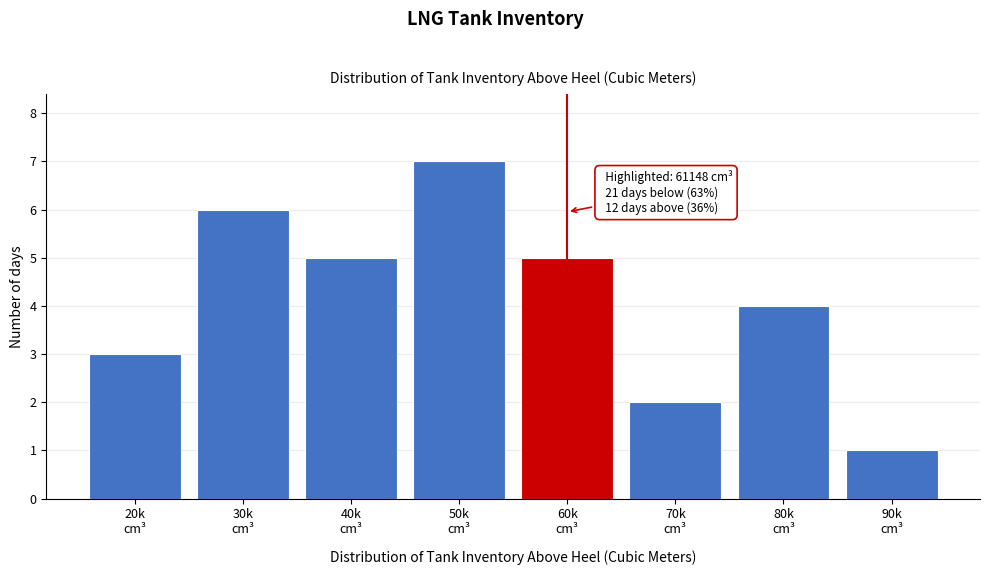

Reading right to left, transcribe all the data shown in this chart.

1	4	2	5	7	5	6	3